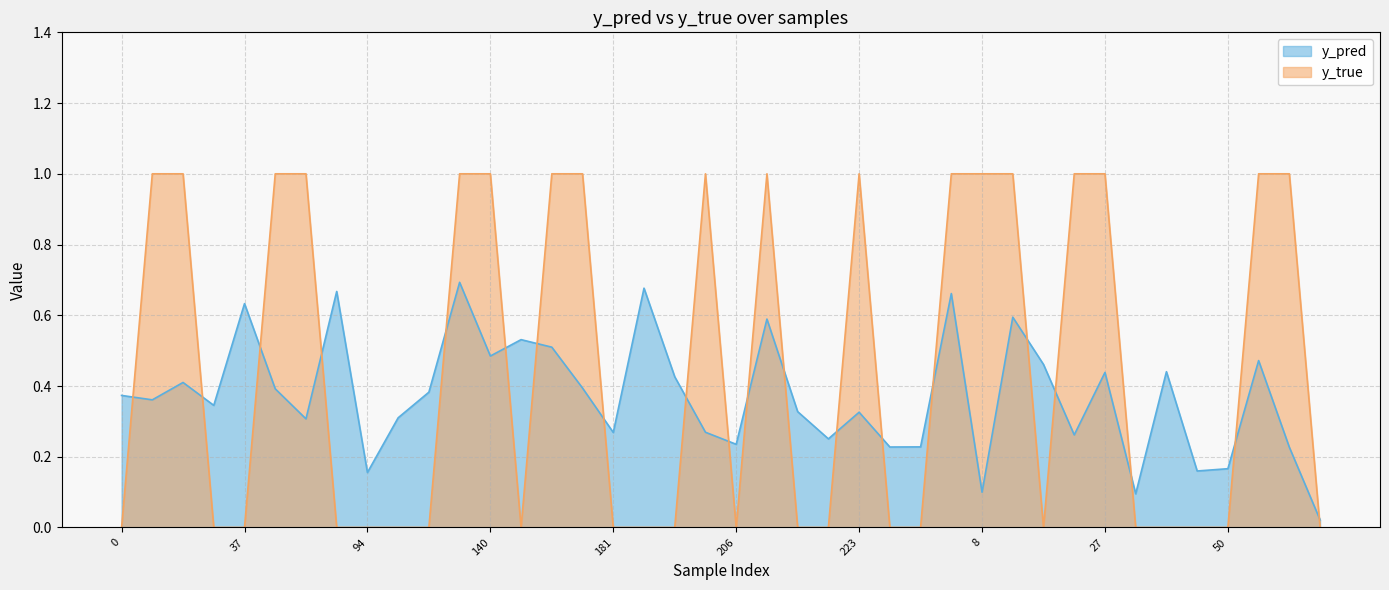

Between which two adjacent categories do y_pred and y_true first intersect?

0 and 10